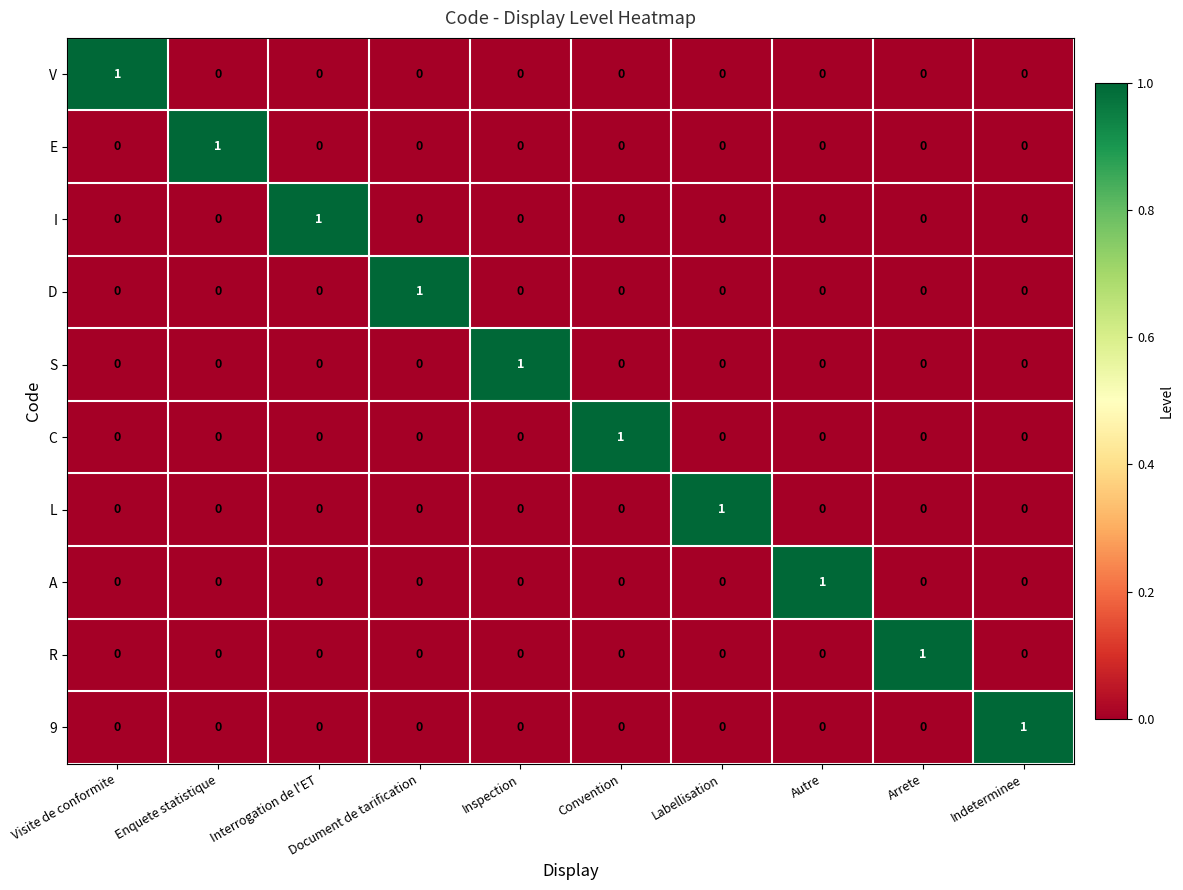

Is it true that R equals 1 at Inspection?

False